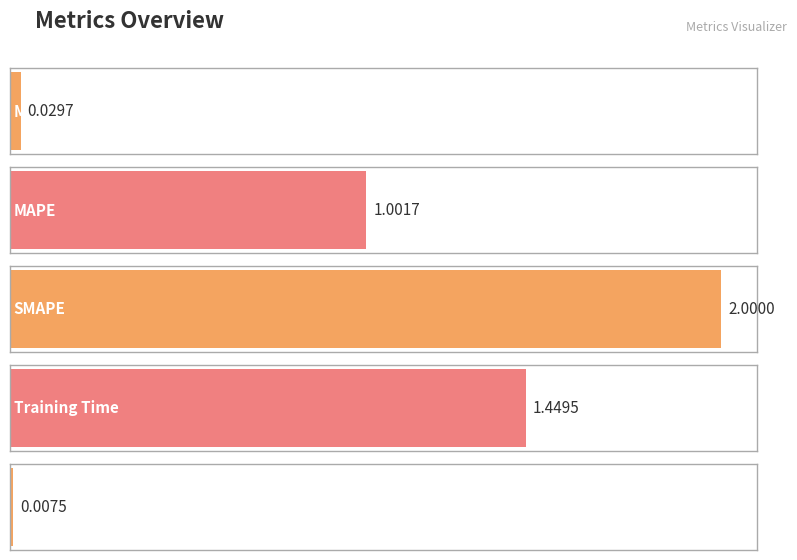

Reading right to left, what are all the values shown in this chart?

Inference Time=0.0	Training Time=1.4	SMAPE=2.0	MAPE=1.0	MSE=0.0